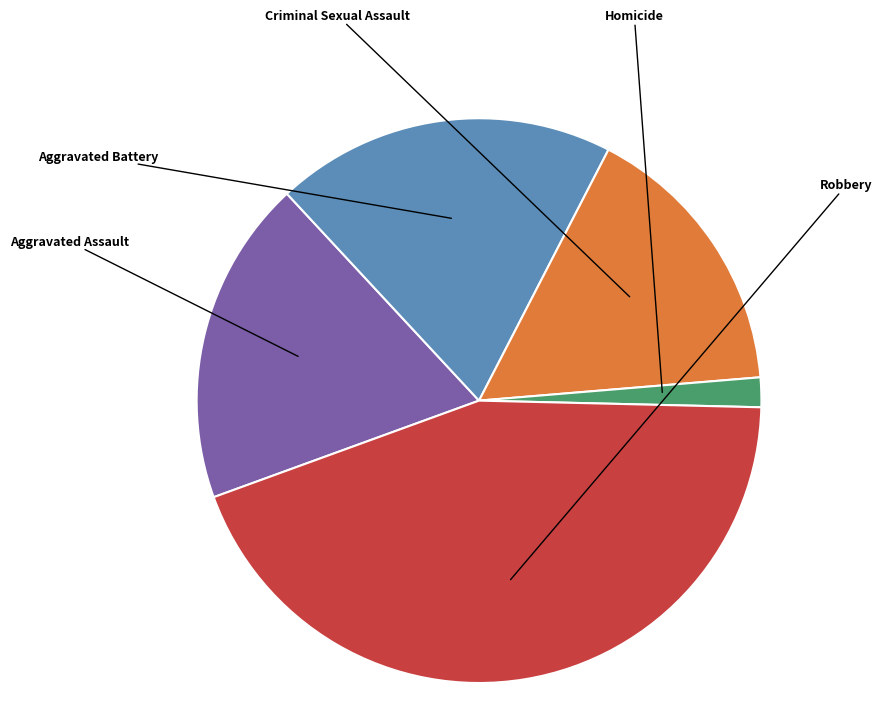

To the nearest percent, what portion does Homicide represent?

2%